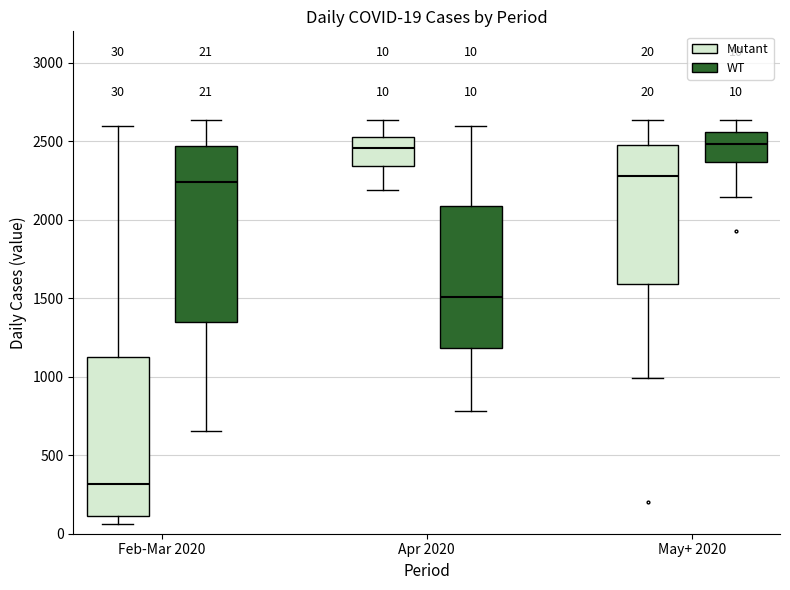

Comparing the boxes themselves (not the whiskers), which one is the tallest?

Feb-Mar 2020 (WT)